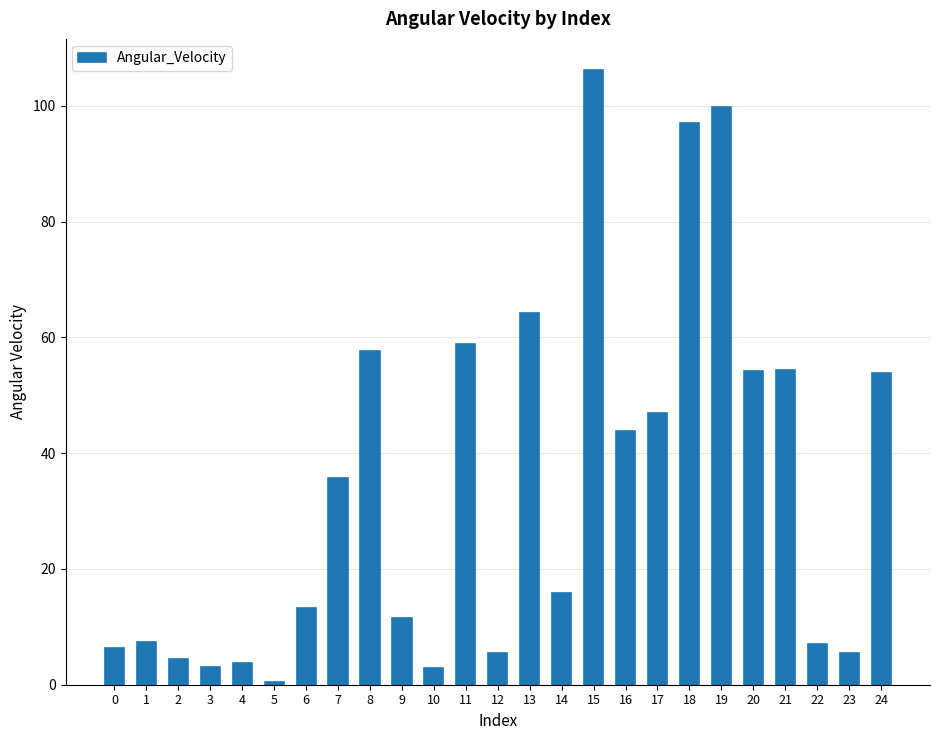

What is the maximum value shown in the chart?

106.2